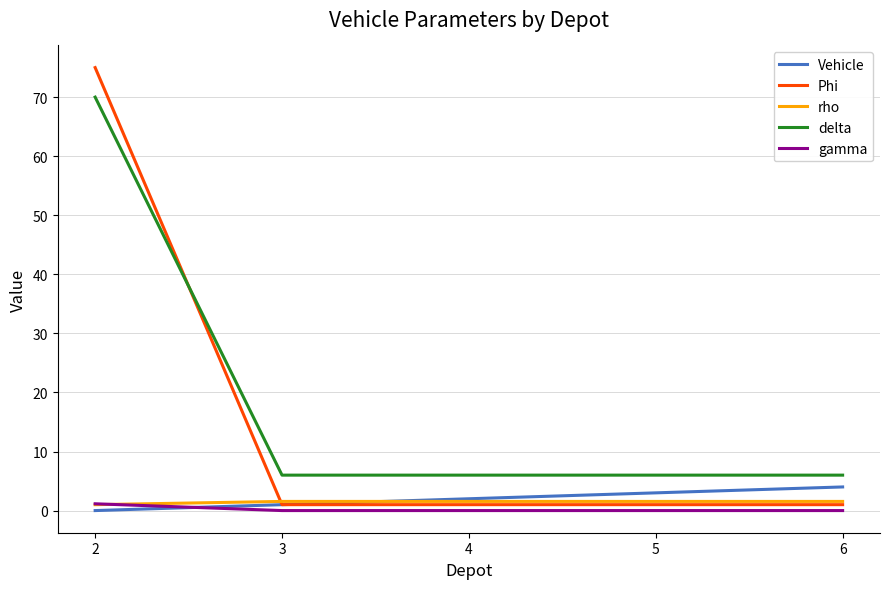

At which category is the sum across all series the highest?

2